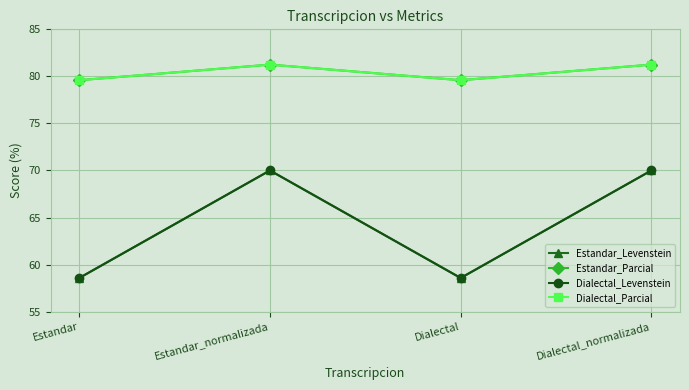

Does the chart have visible grid lines?

Yes